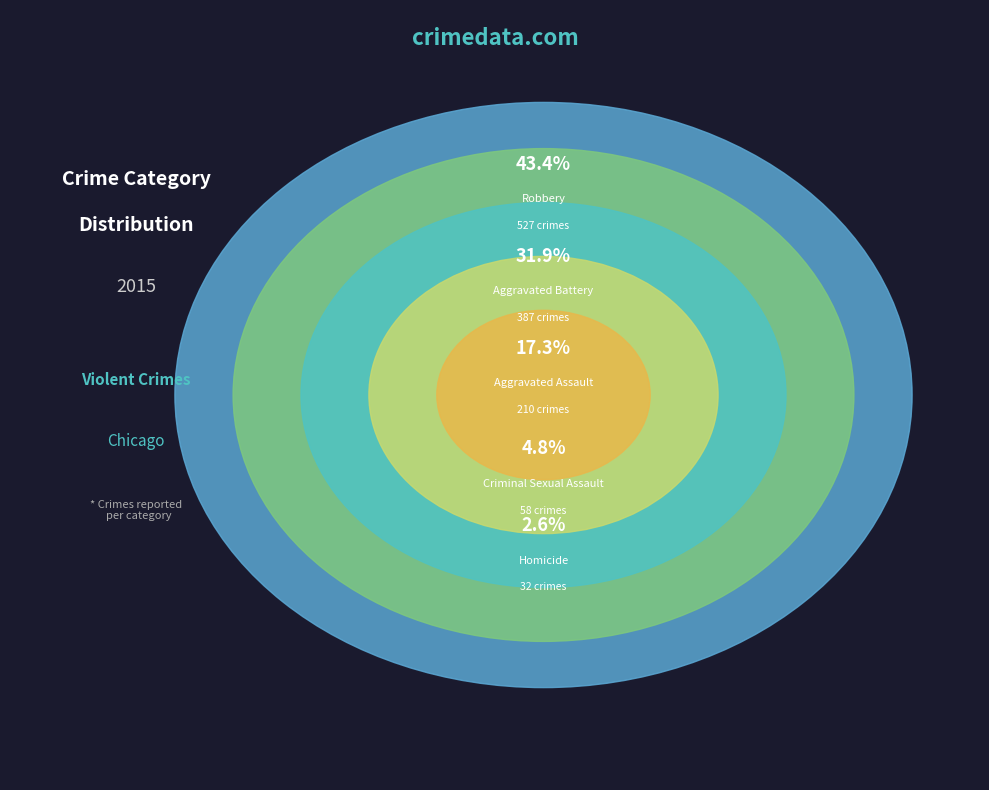

The Aggravated Assault slice represents 9% of the pie. True or false?

False